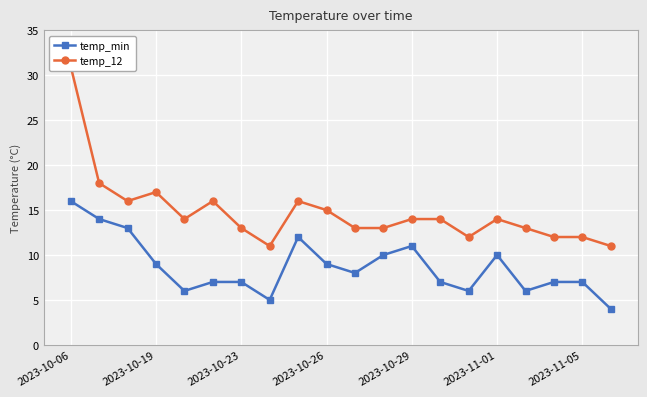

Which category has the highest value in the temp_min series?

2023-10-06